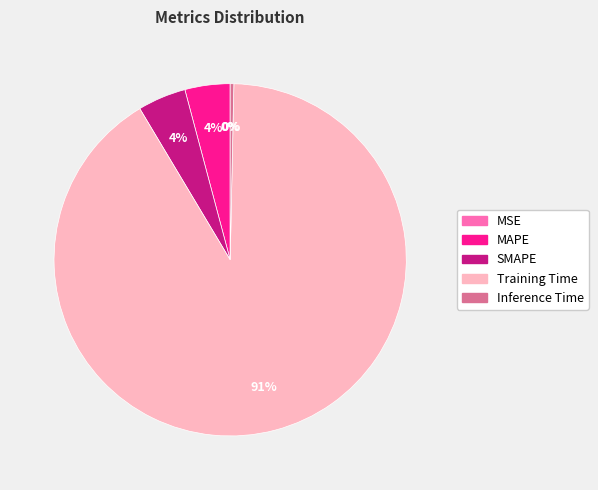

Which category accounts for the majority?

Training Time